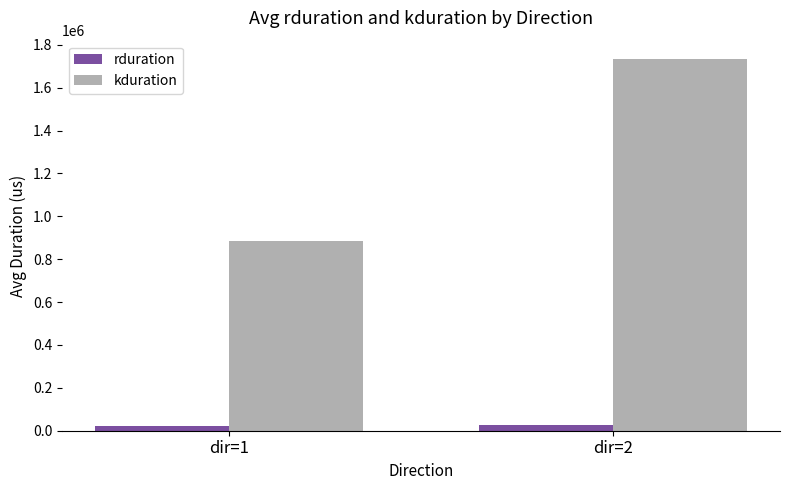

What value does the kduration series have at dir=1?

885284